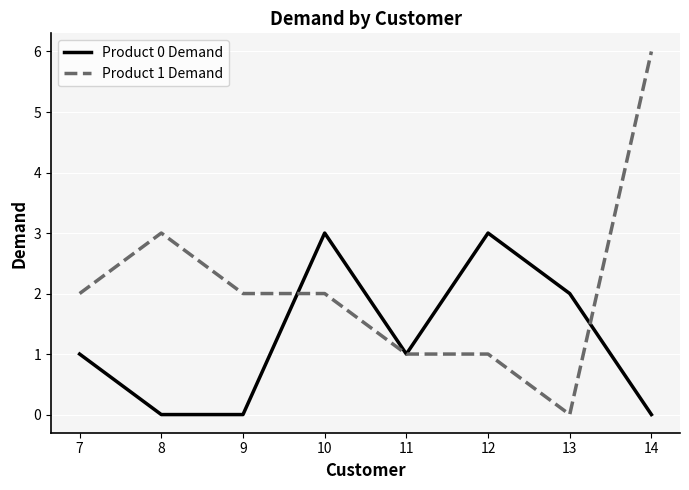

What is the sum of all Product 1 Demand values?

17